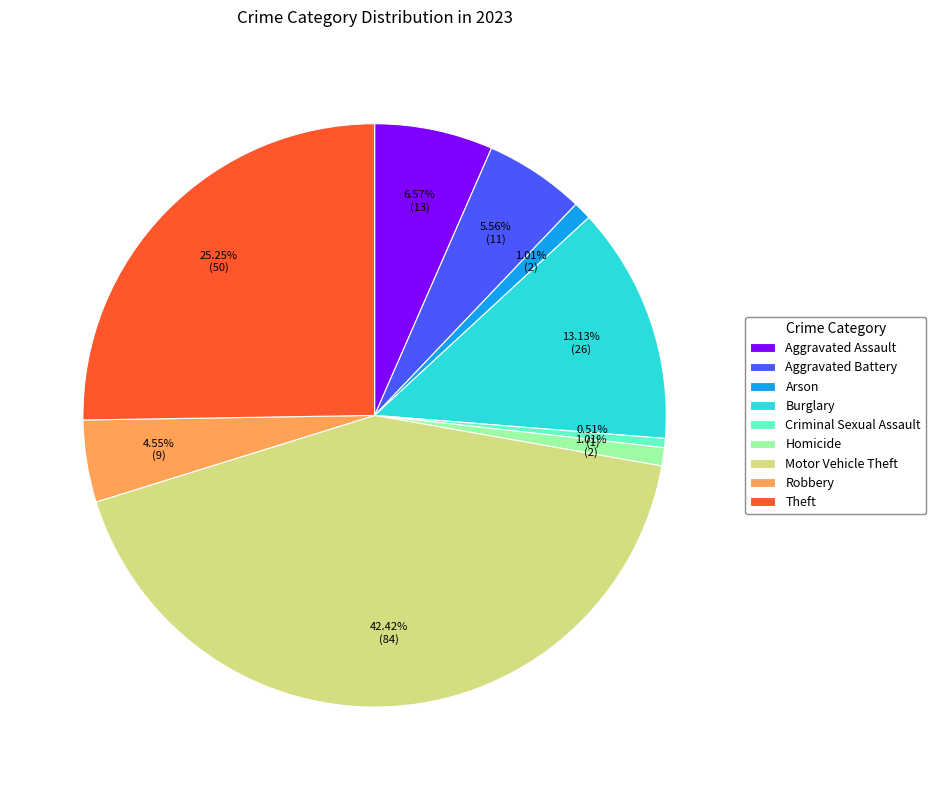

Is Criminal Sexual Assault the majority of the pie?

No